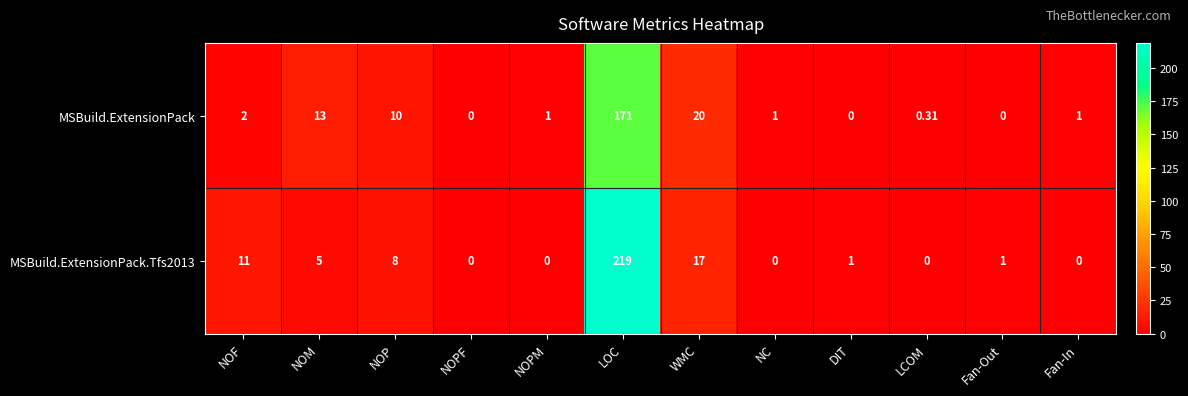

What is the spread (max minus min) of values at NC?

1.0